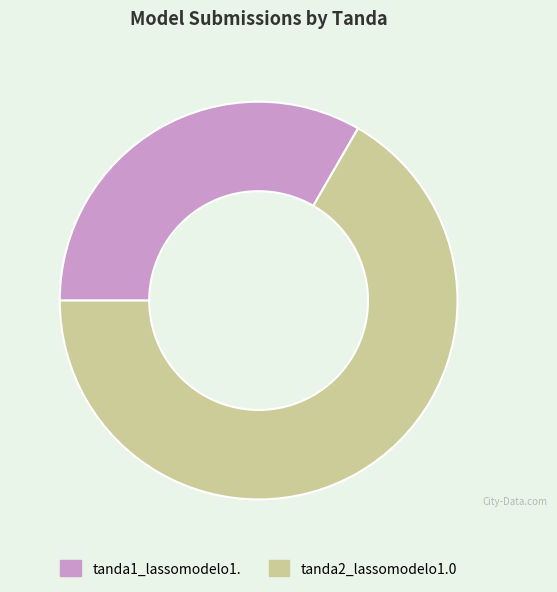

Is it true that tanda2_lassomodelo1.0 is 67% of the pie?

True